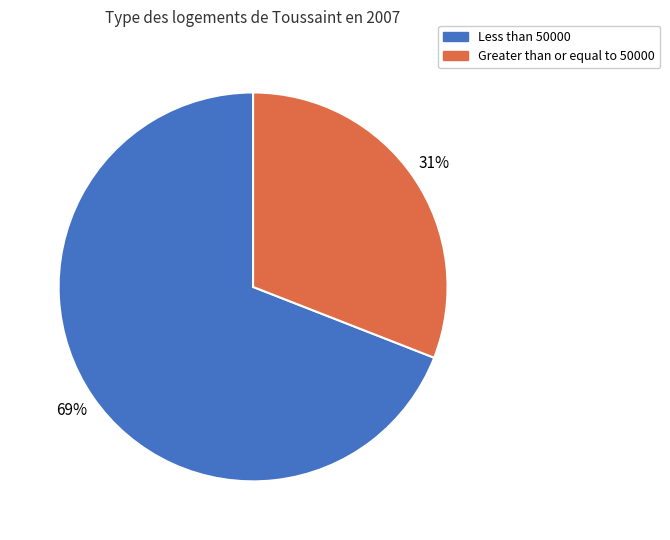

To the nearest percent, what percentage of the pie is Less than 50000?

69%